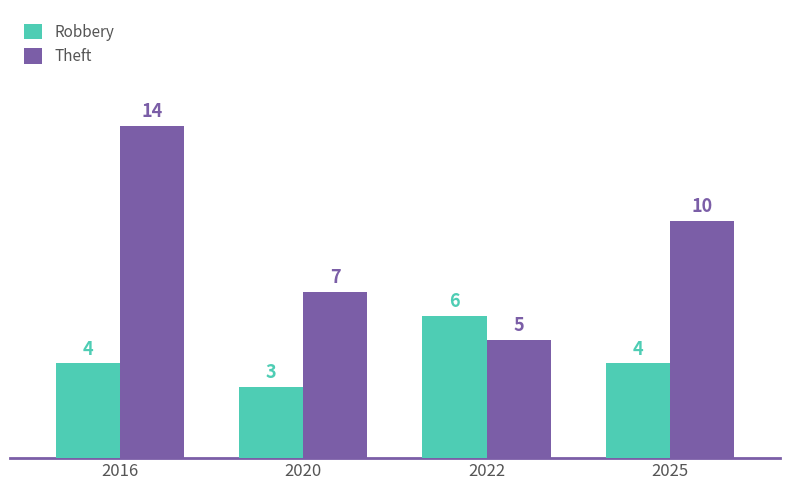

What is the difference between the highest and lowest values at 2022?

1